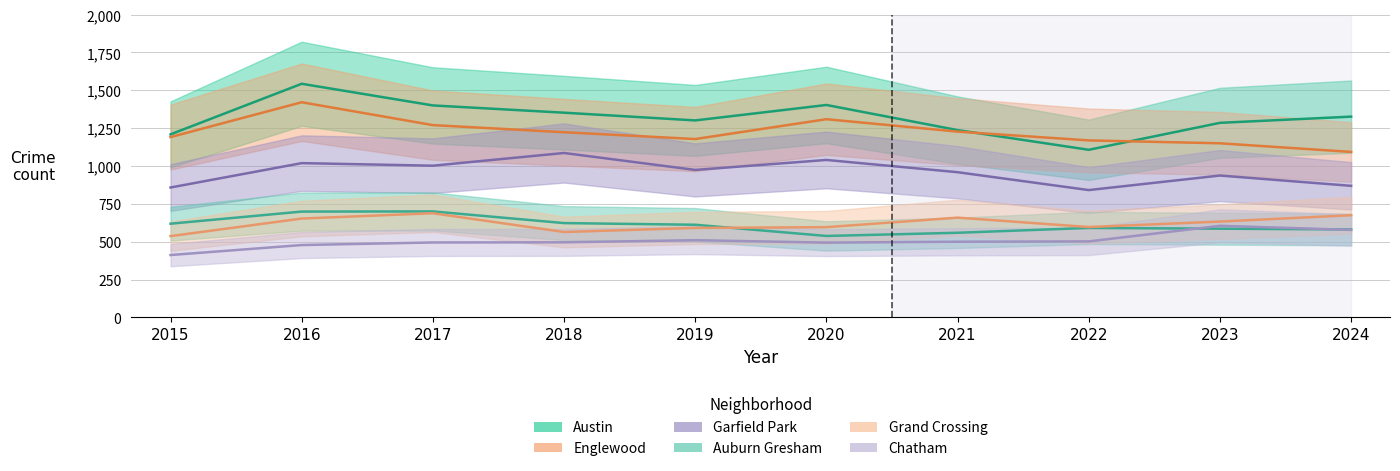

Is this an area chart (filled region under the line)?

No